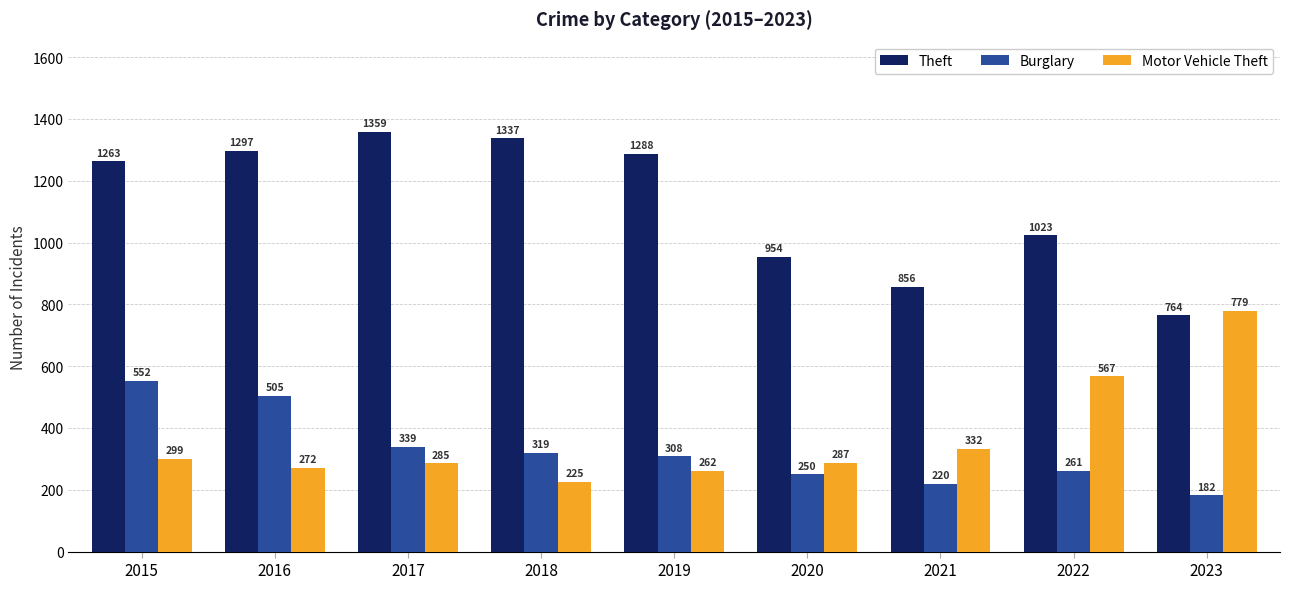

At which label is Theft closest to 1061?

2022